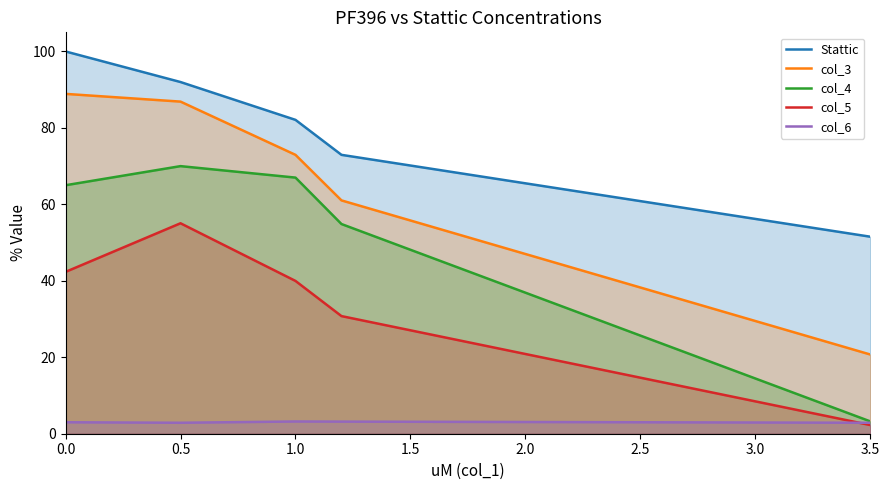

How many values in the Stattic series are below 82?

2